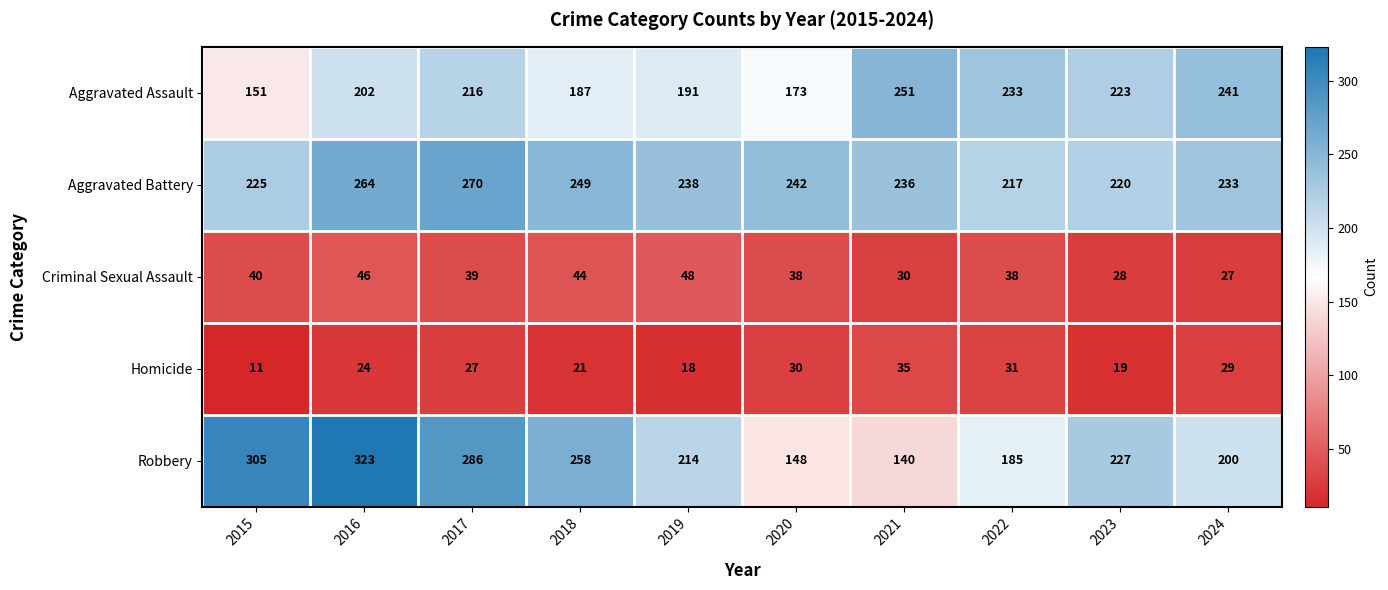

What is the maximum value for Robbery?

323